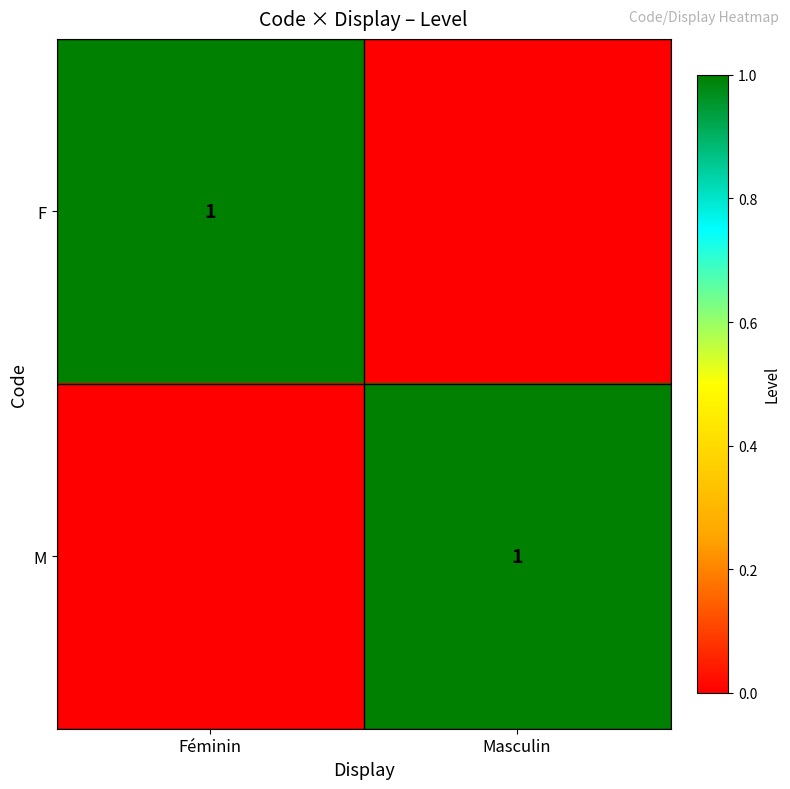

True or false: M has a value of 1 at Masculin.

True